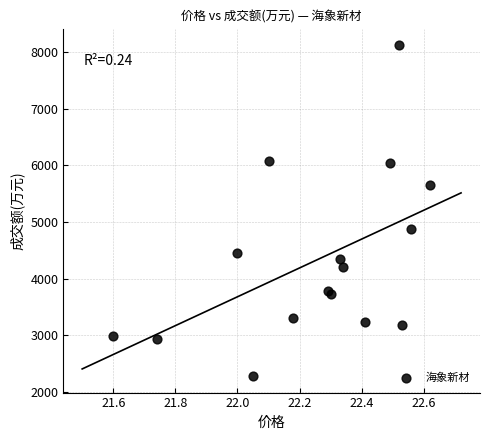

What Y value in the scatter plot is closest to 5203?

4880